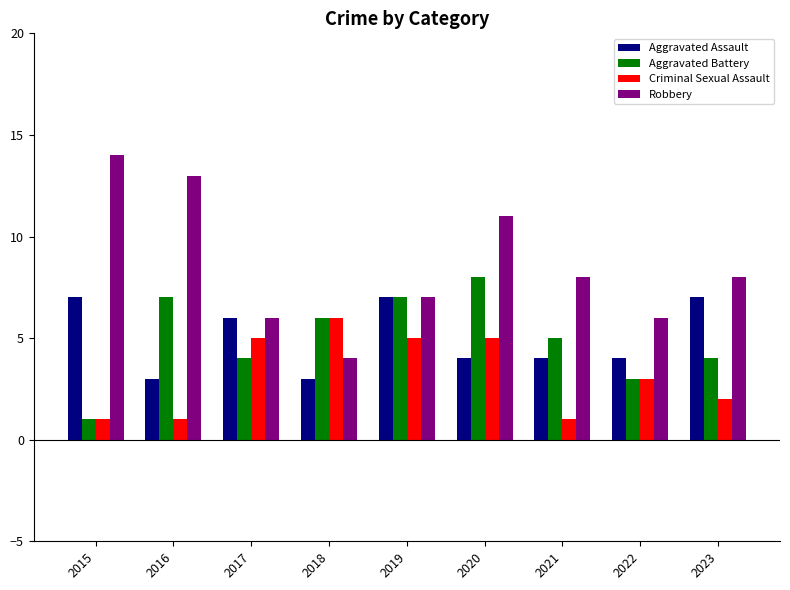

What is the maximum value shown in the chart?

14